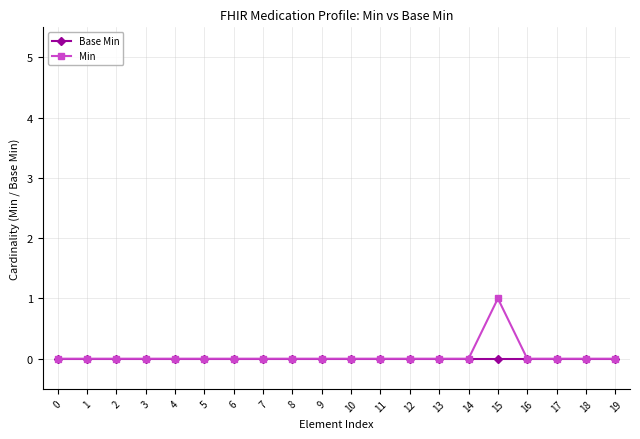

What are all the series names shown in the legend?

Base Min, Min